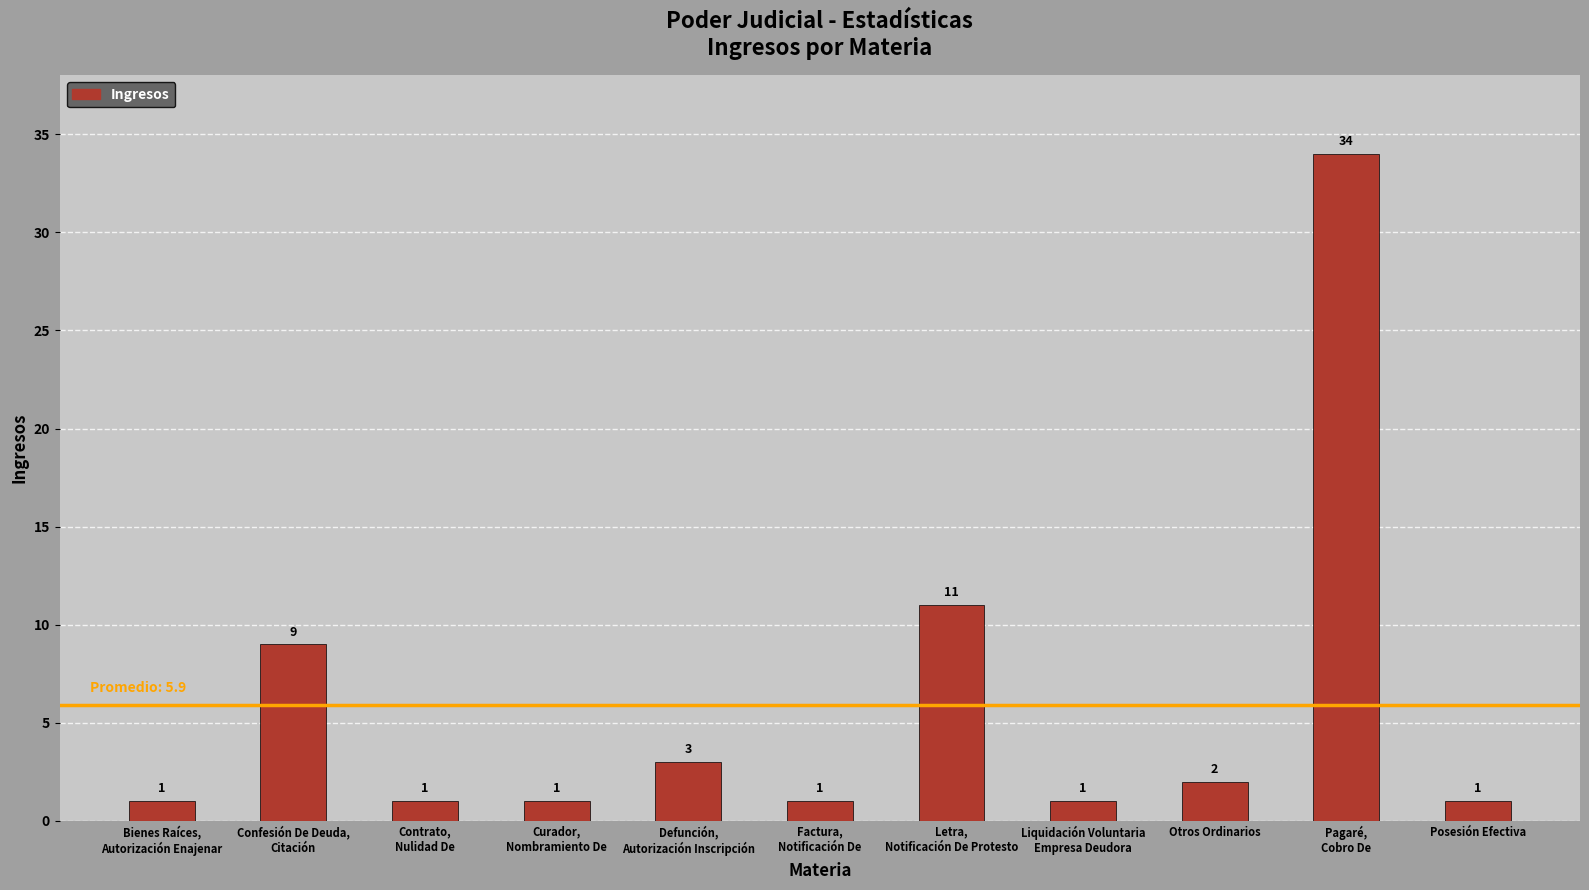

What is the maximum value shown in the chart?

34